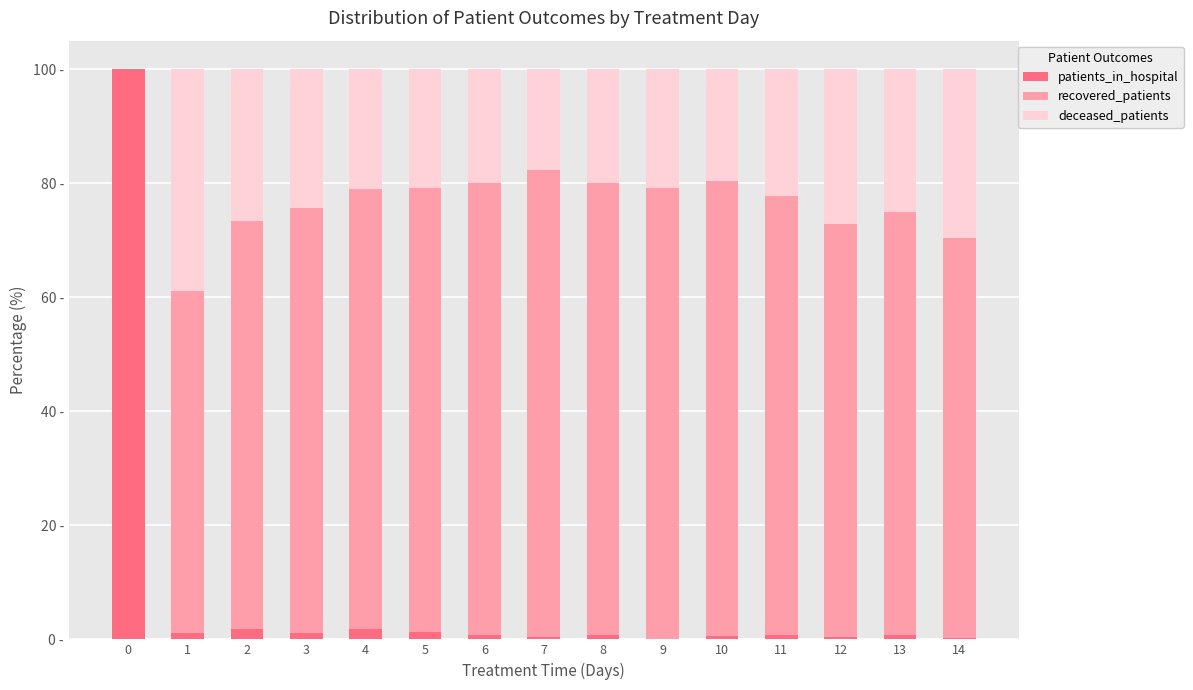

Are the bars horizontal?

No